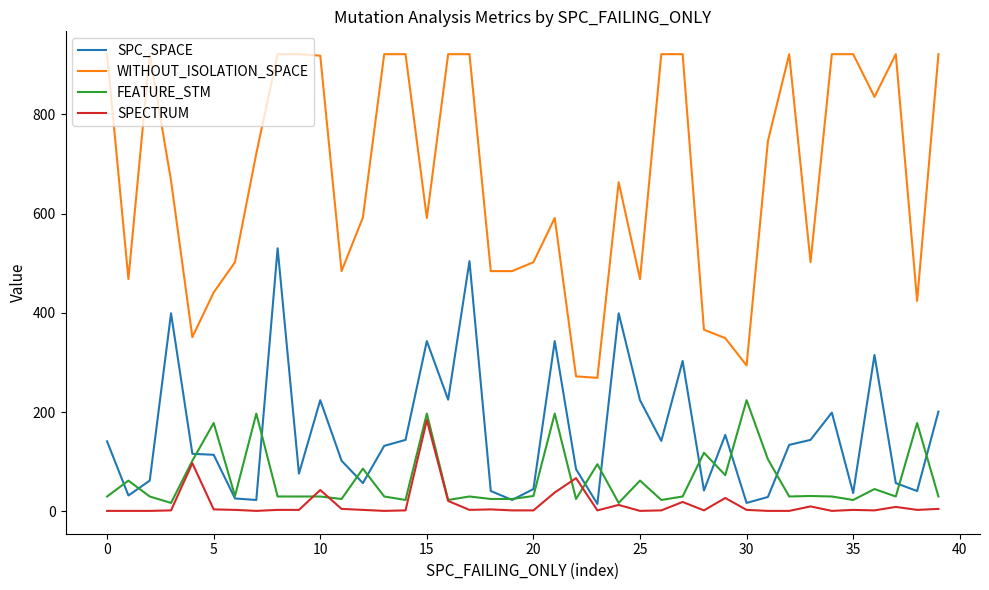

What is the minimum value for FEATURE_STM?

17